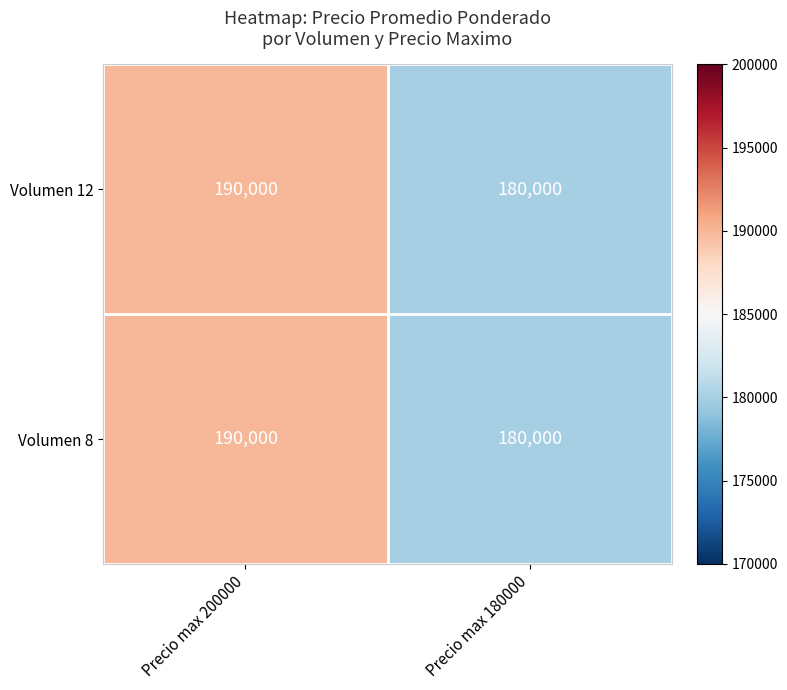

Rank the categories by Volumen 12 value from highest to lowest.

Precio max 200000, Precio max 180000